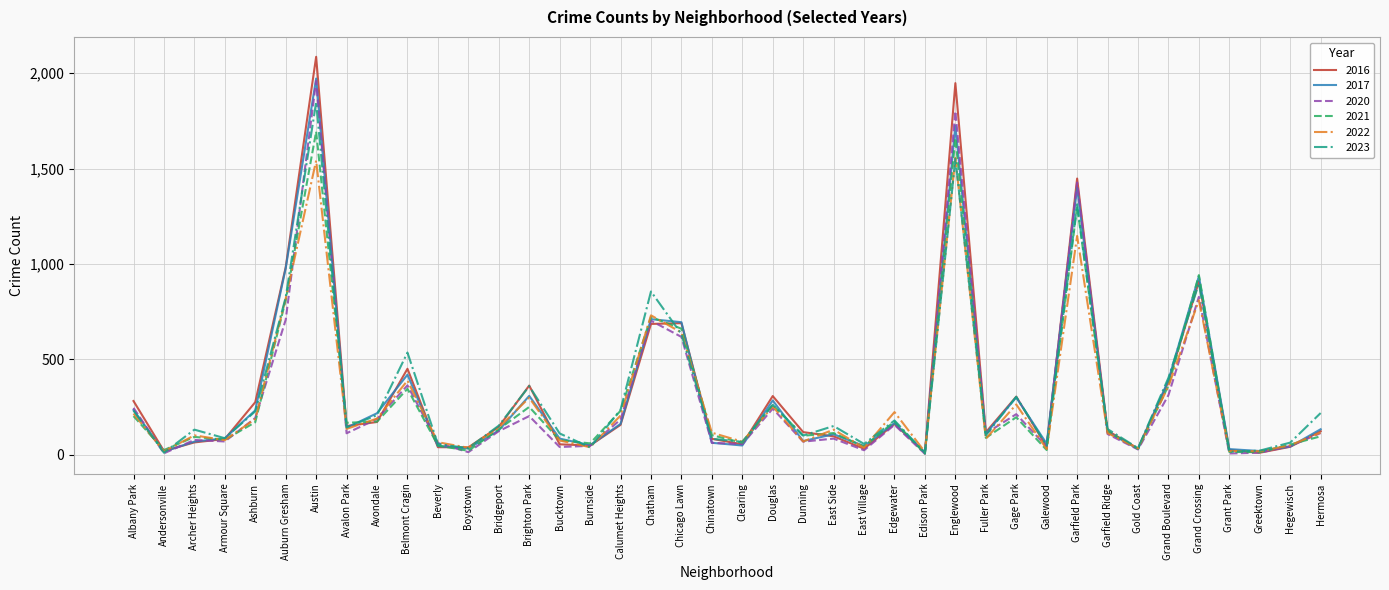

What position from the left is East Side?

24